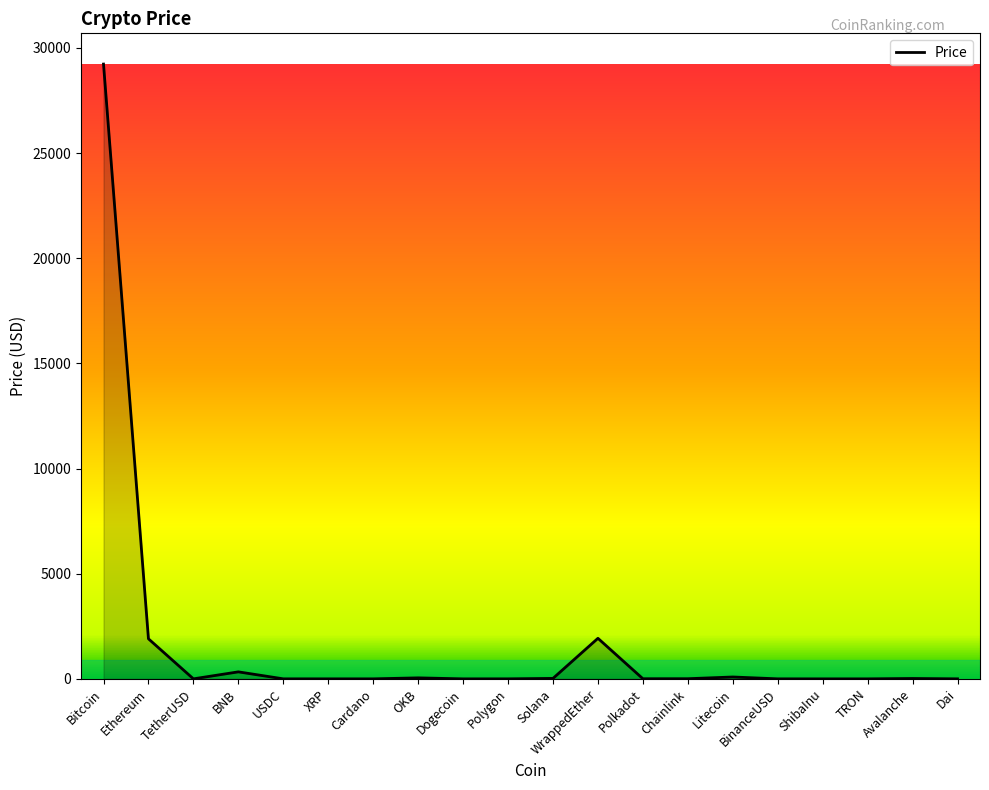

Which has a higher value, Avalanche or Bitcoin?

Bitcoin